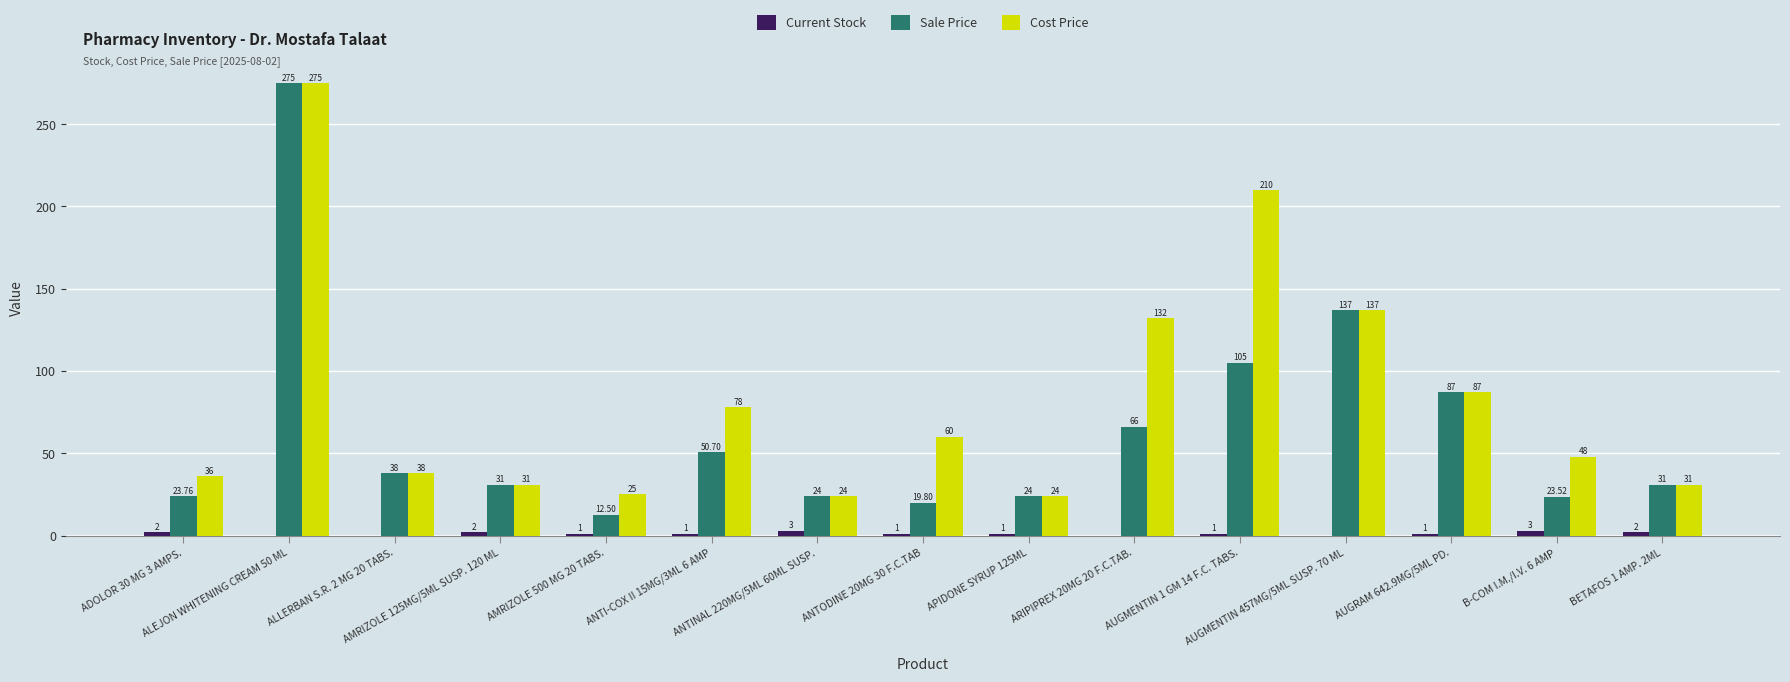

What is the sum of all Current Stock values?

18.0